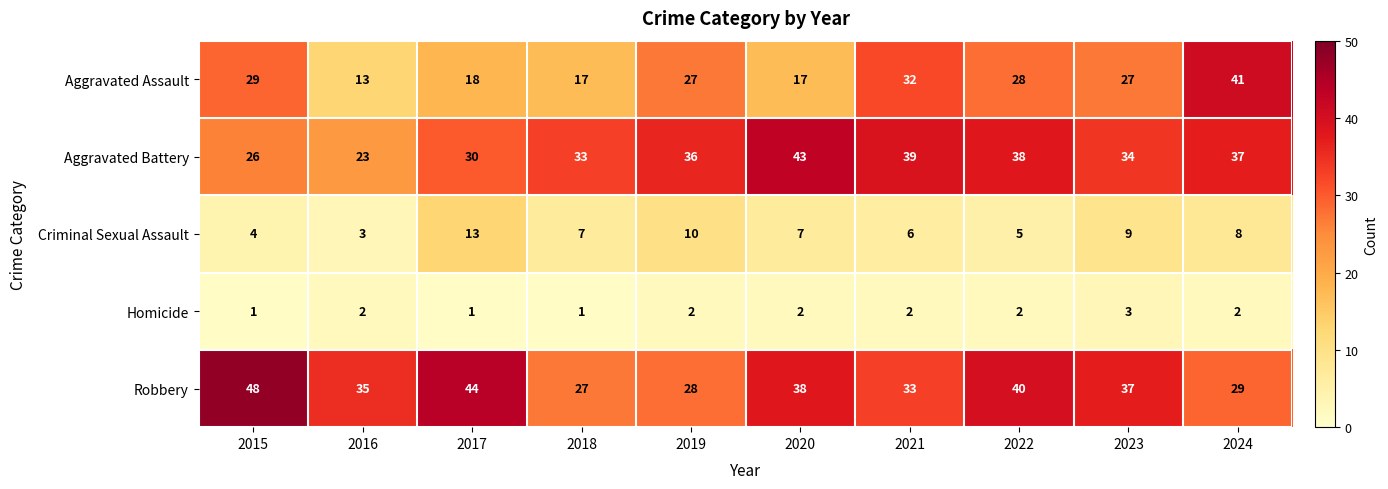

What is the total value across all series at 2021?

112